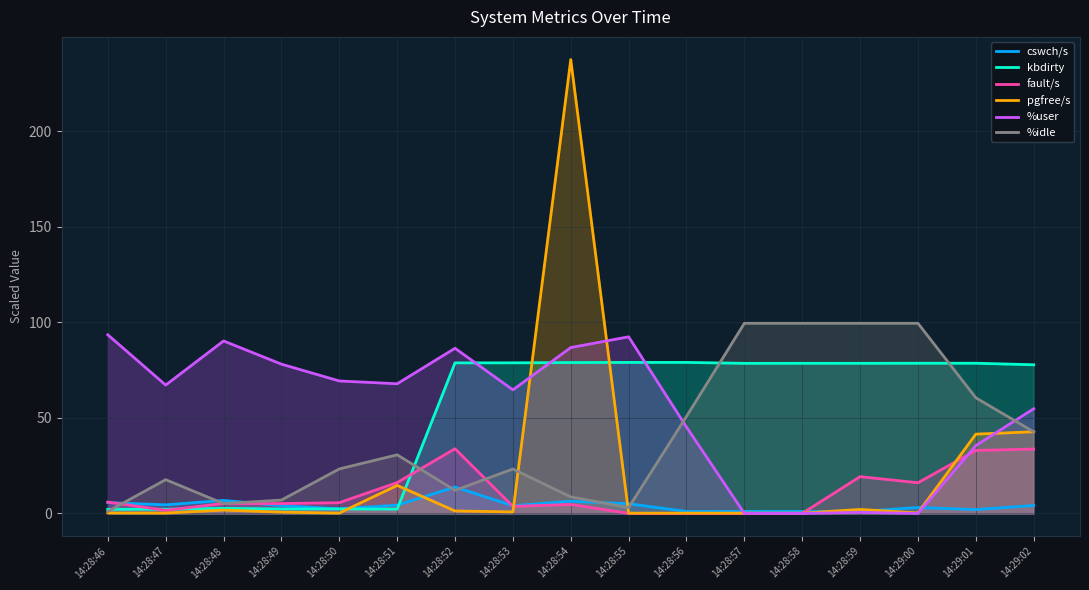

What is the difference between the second highest and second lowest values in the %idle series?

96.5